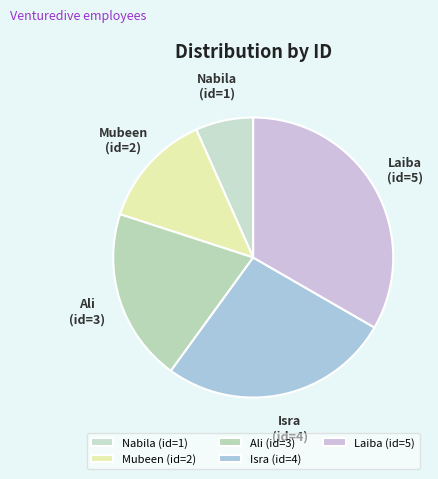

Which category has the smallest portion of the pie?

Nabila